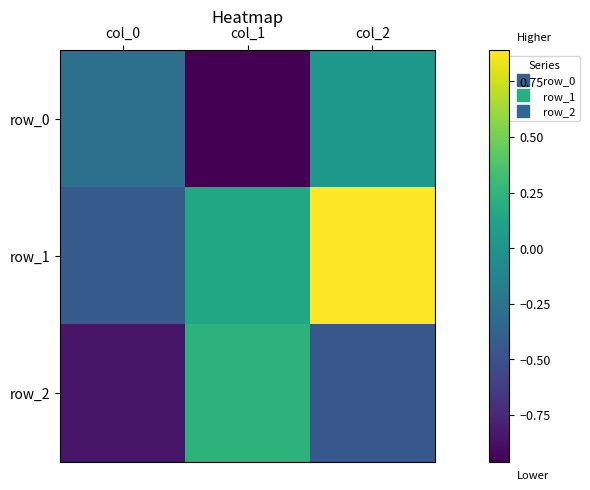

At which label does row_2 reach its minimum?

col_0